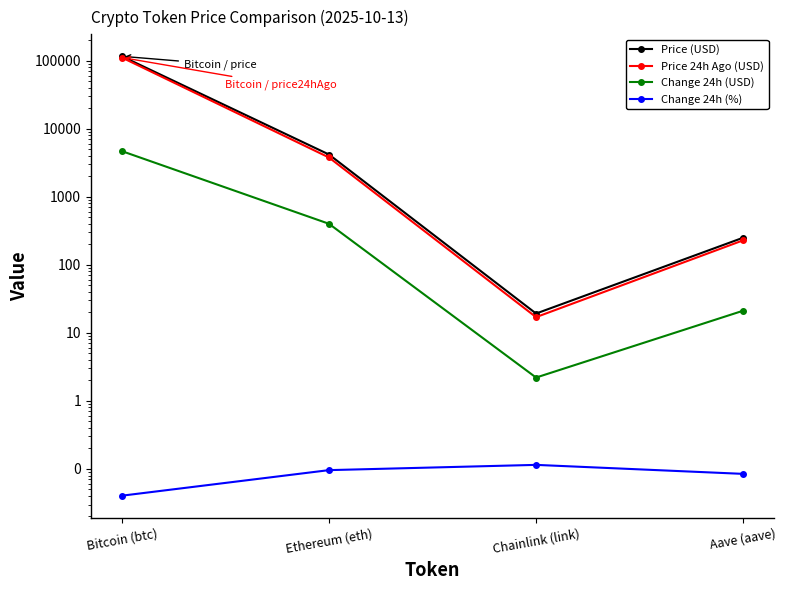

What is the difference between the maximum and minimum values in the Change 24h (%) series?

0.1